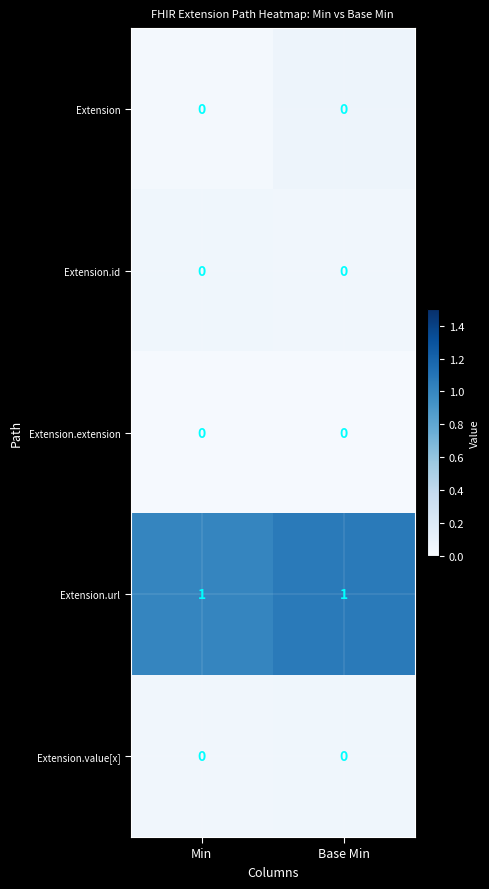

The Extension.url series shows 1 at Min. True or false?

True